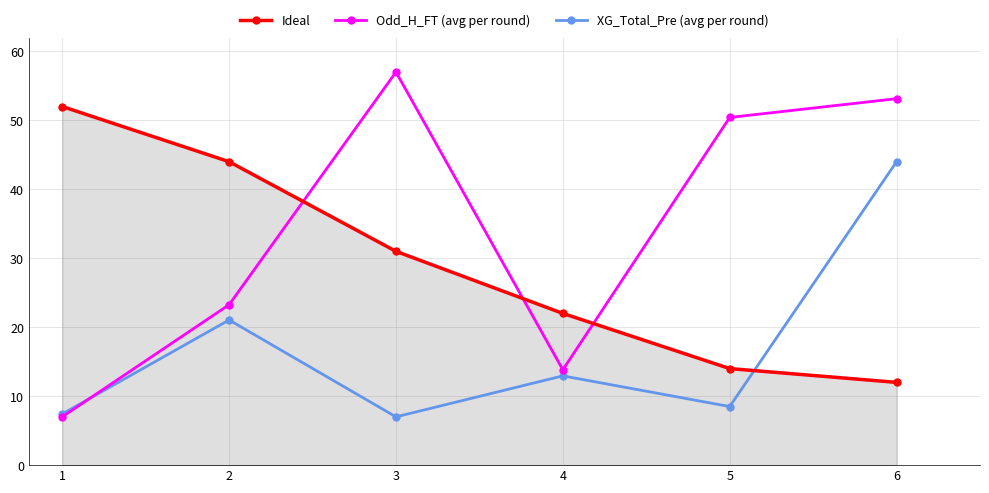

What is the maximum value for Ideal?

52.0